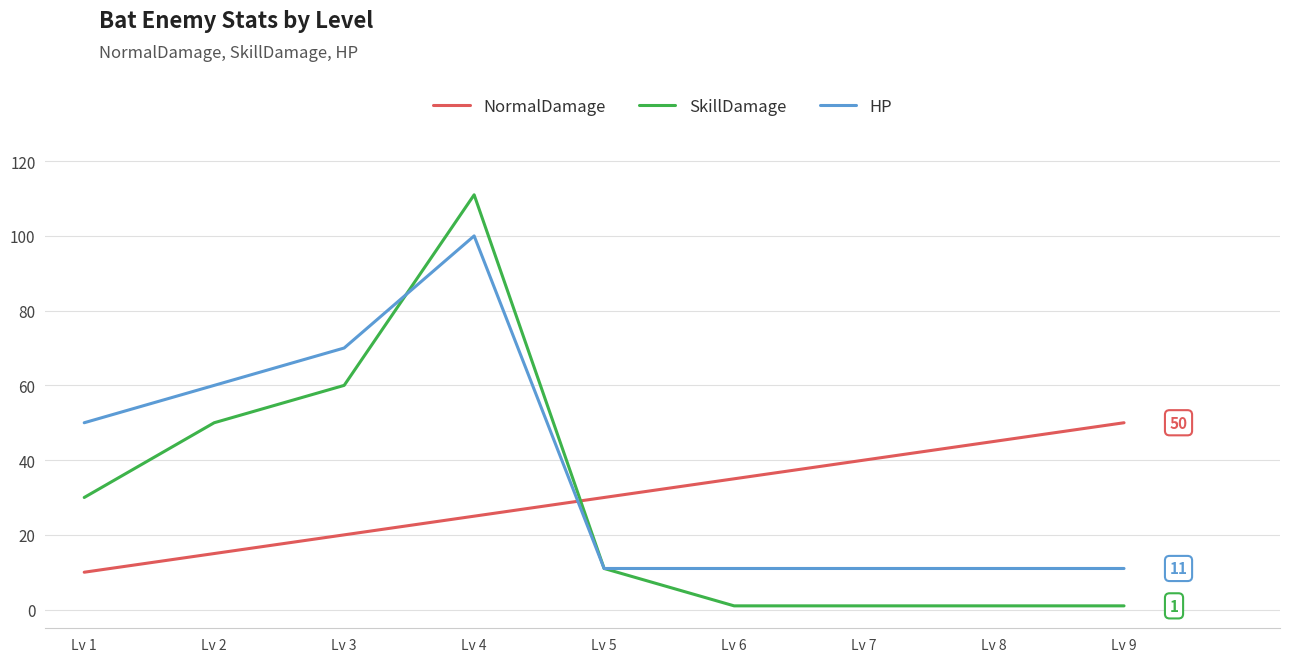

At Lv 7, list the series in order from largest to smallest.

NormalDamage, HP, SkillDamage